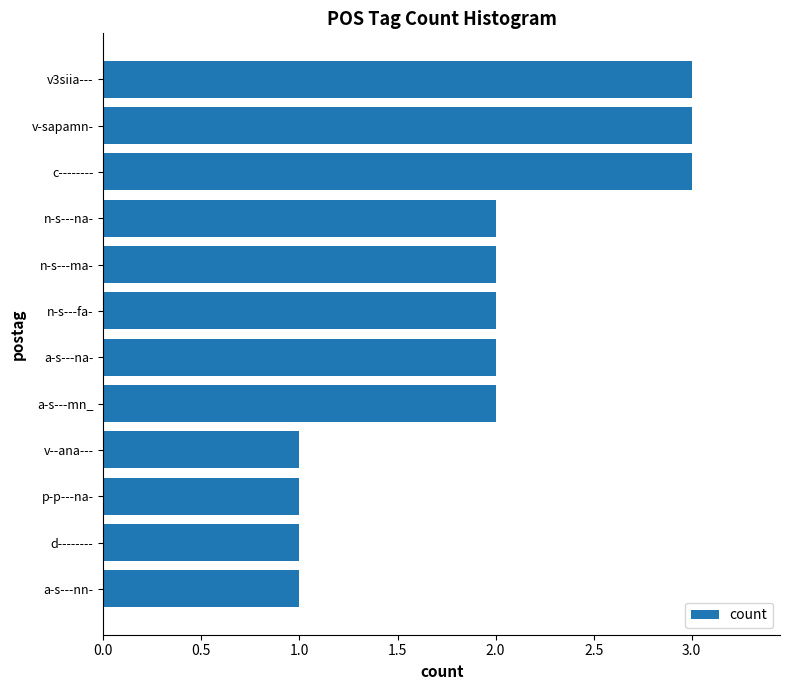

True or false: the data shows 2 at n-s---ma-.

True